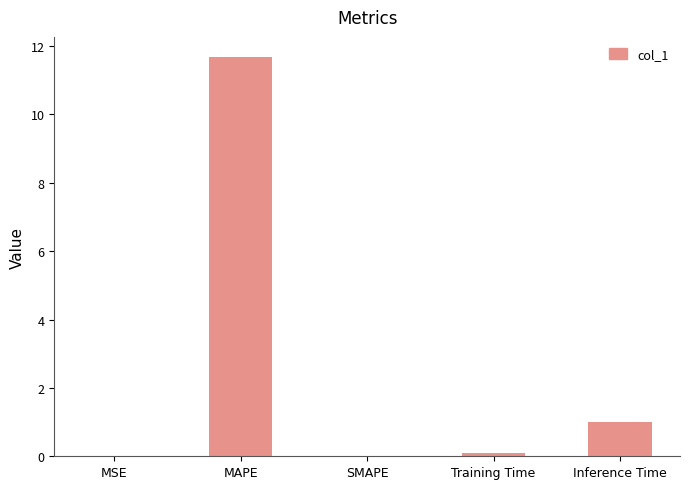

What is the change in value from SMAPE to Inference Time?

+1.0